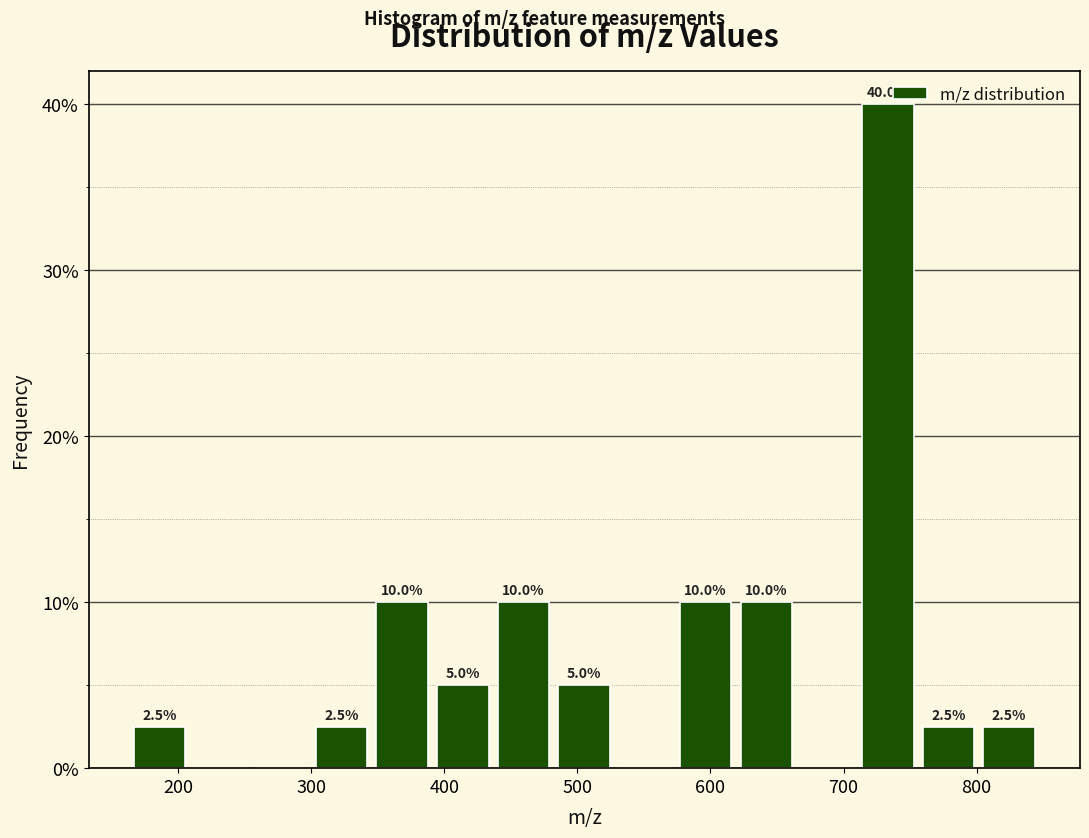

Which range on the x-axis has the tallest bar?

710 to 760